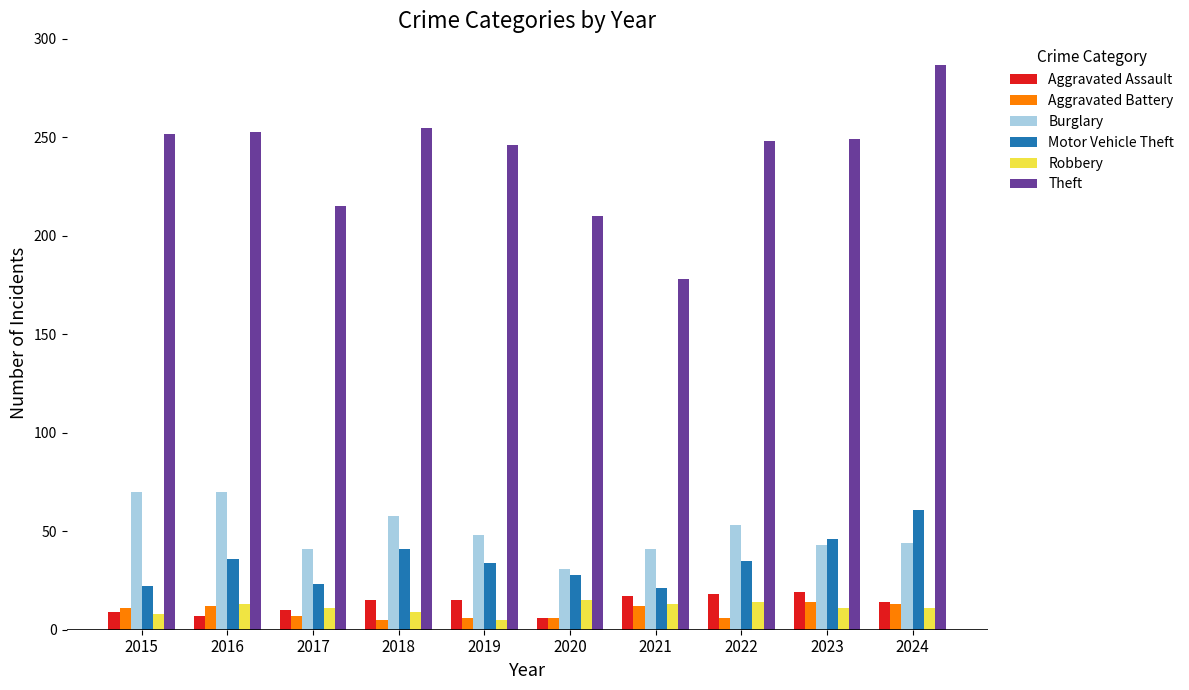

What are all the series names shown in the legend?

Aggravated Assault, Aggravated Battery, Burglary, Motor Vehicle Theft, Robbery, Theft